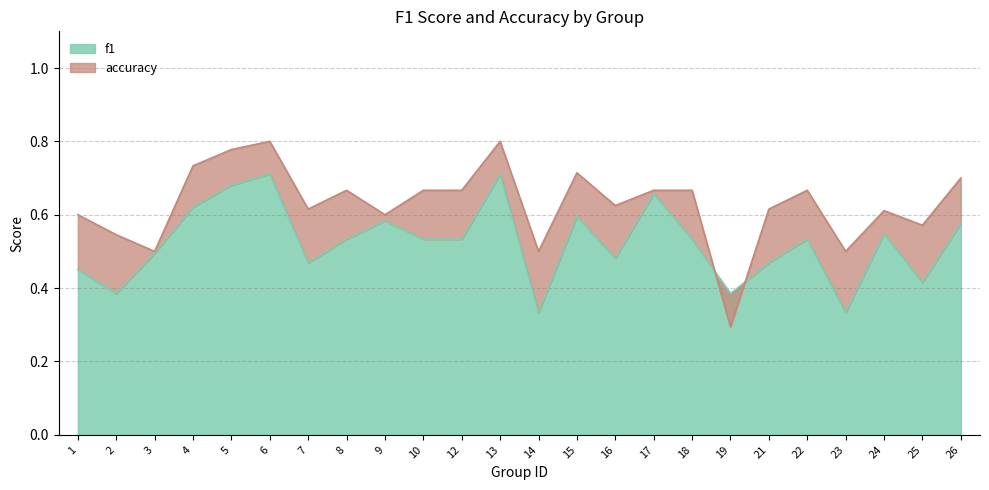

After their last crossing, which series has the higher values: accuracy or f1?

accuracy